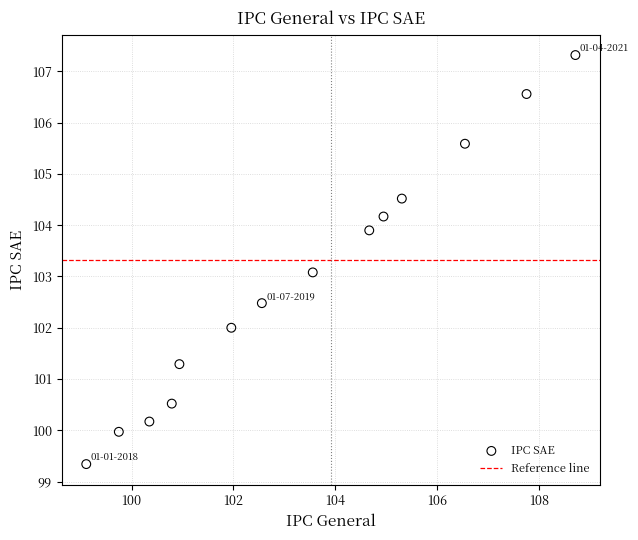

What is the range of Y values (max minus min)?

8.0